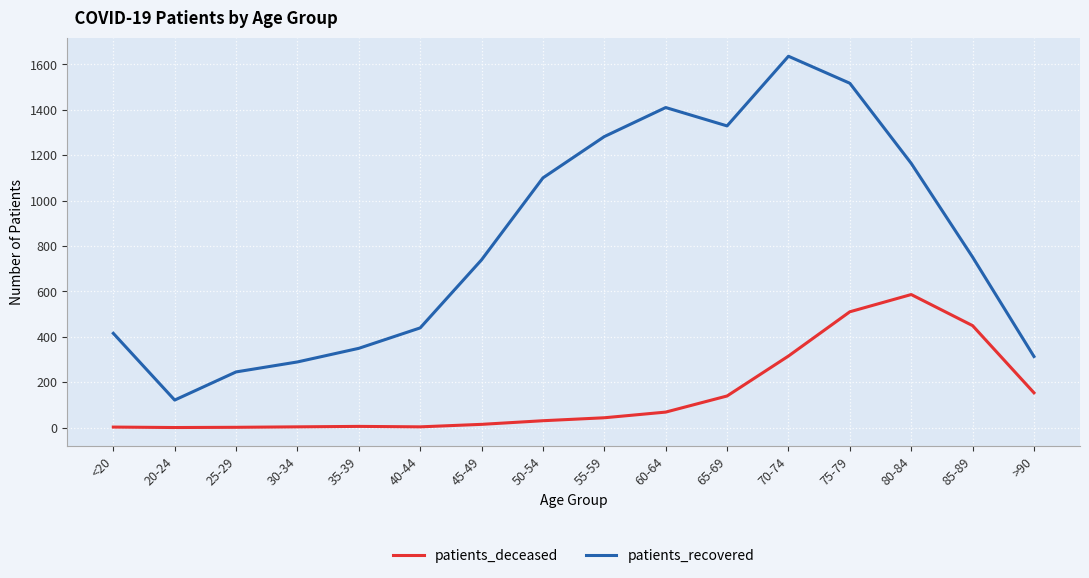

Rank the series at 70-74 from highest to lowest value.

patients_recovered, patients_deceased